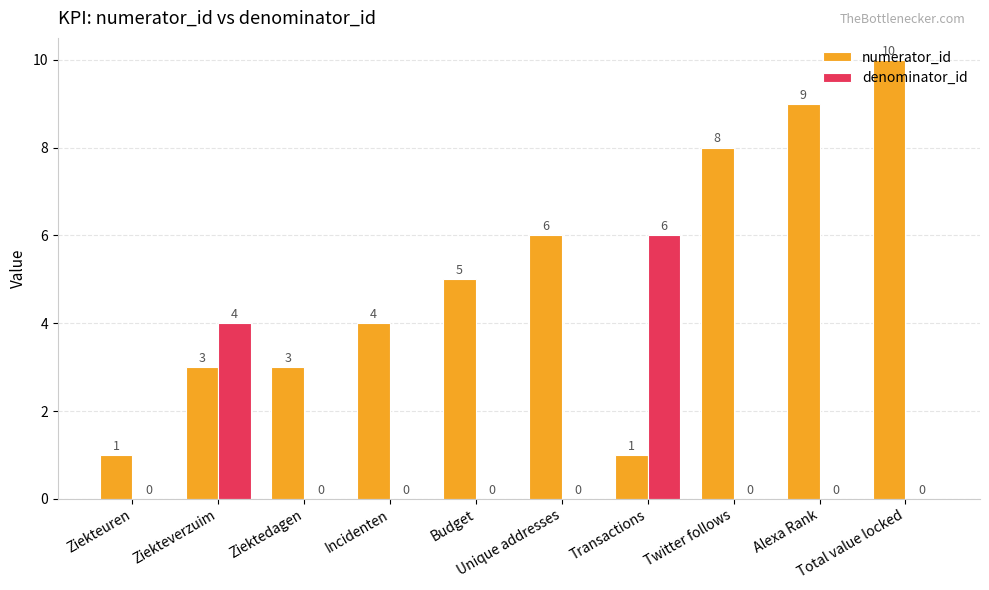

What is the greatest value displayed?

10